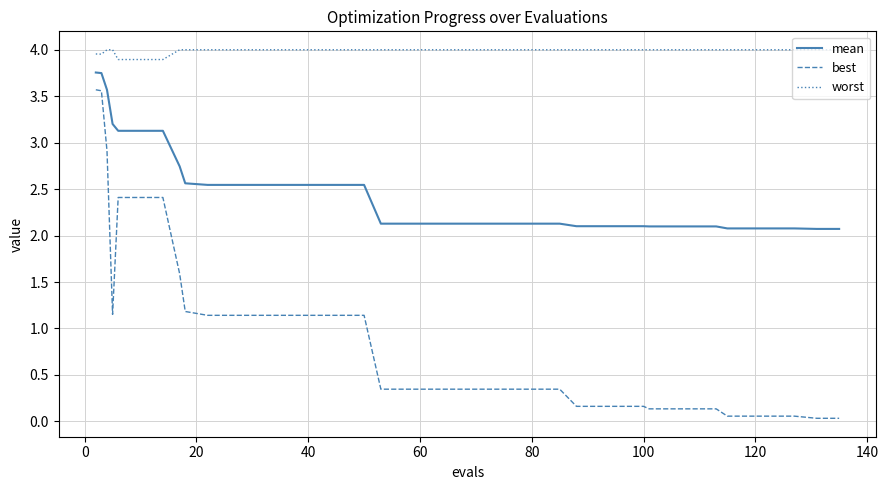

True or false: best and worst cross at least once.

False